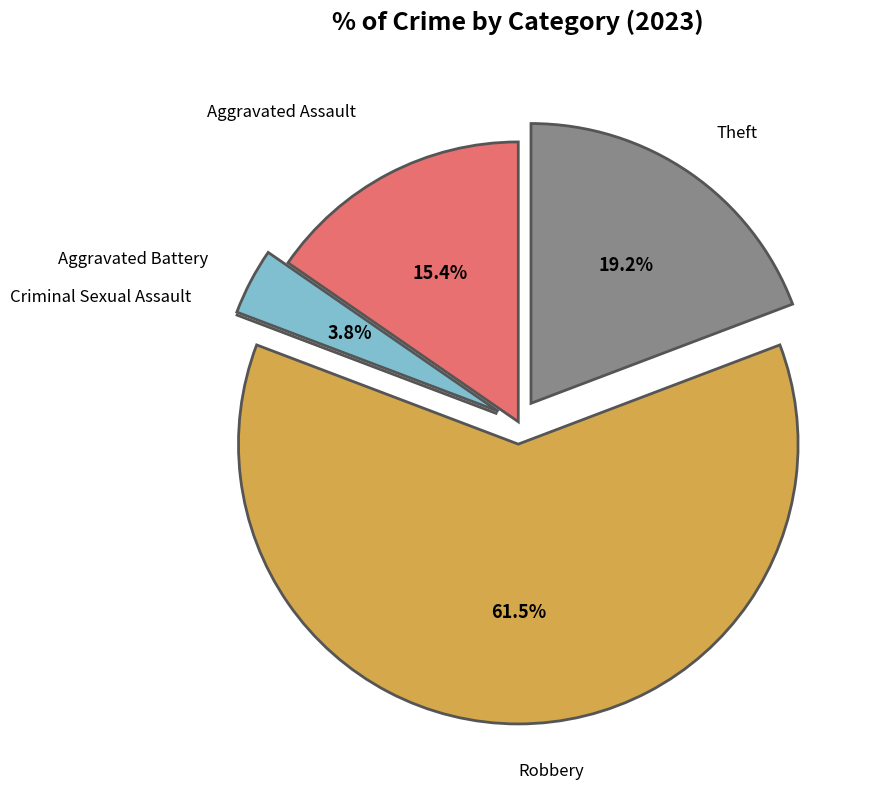

What percentage is NOT represented by Aggravated Battery?

96.2%